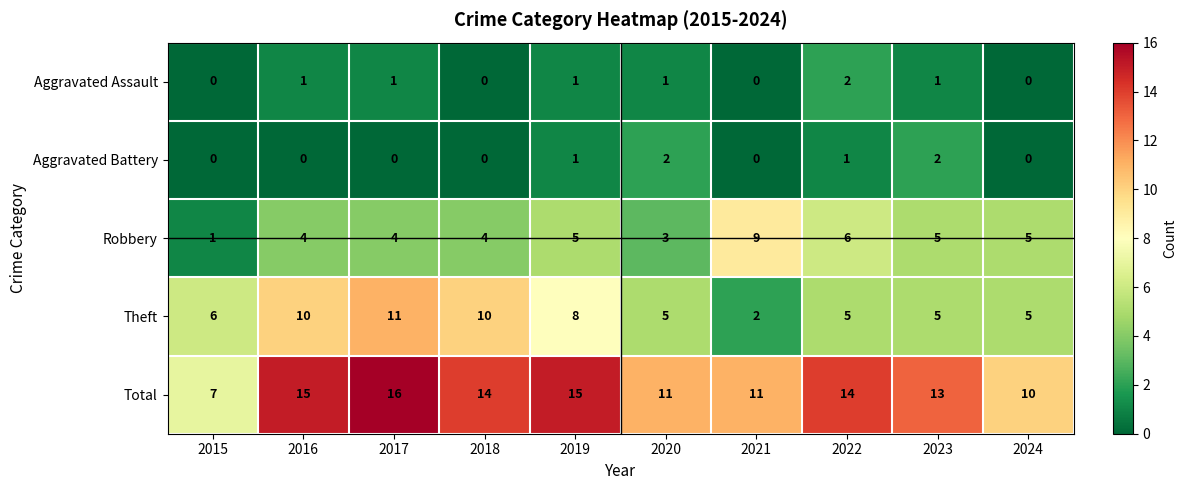

What is the maximum value for Total?

16